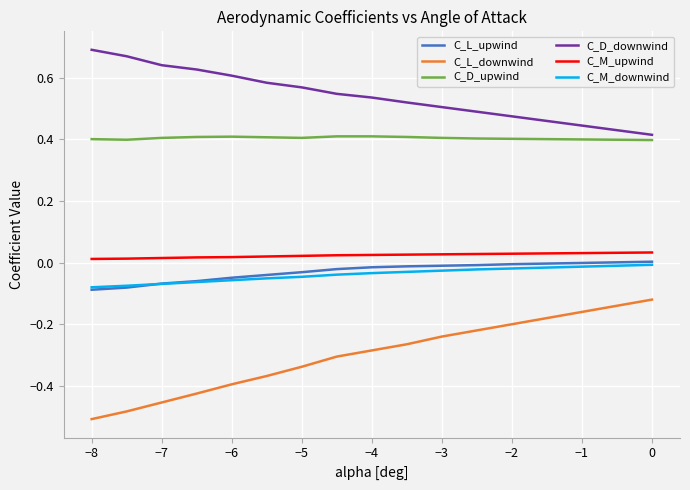

Is this an area chart (filled region under the line)?

No